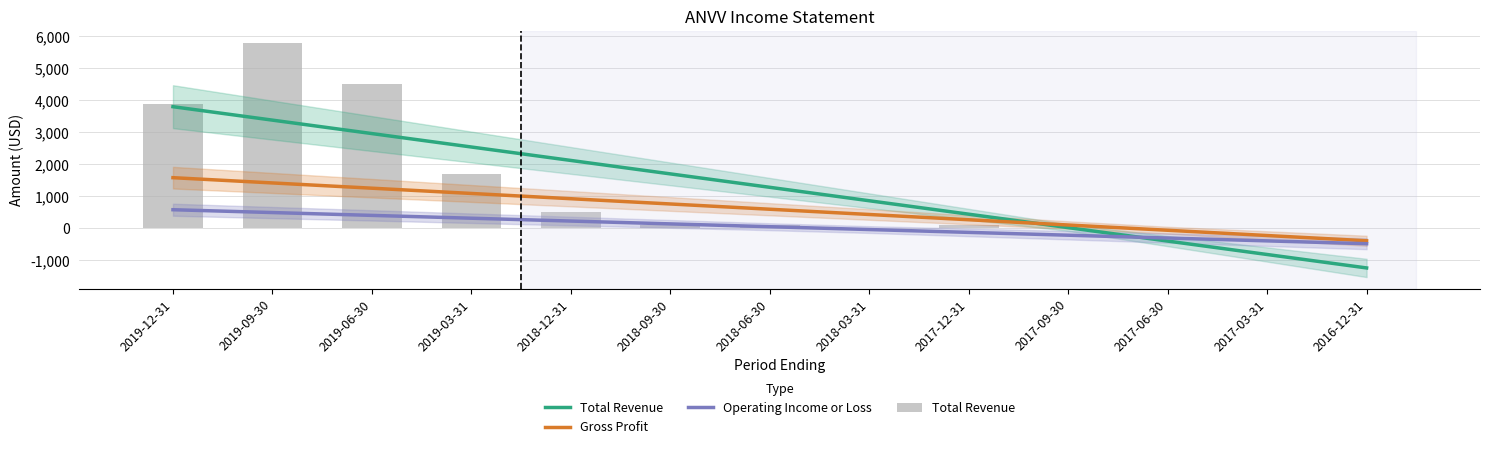

Where is Total Revenue nearest to the value 2900?

2019-12-31